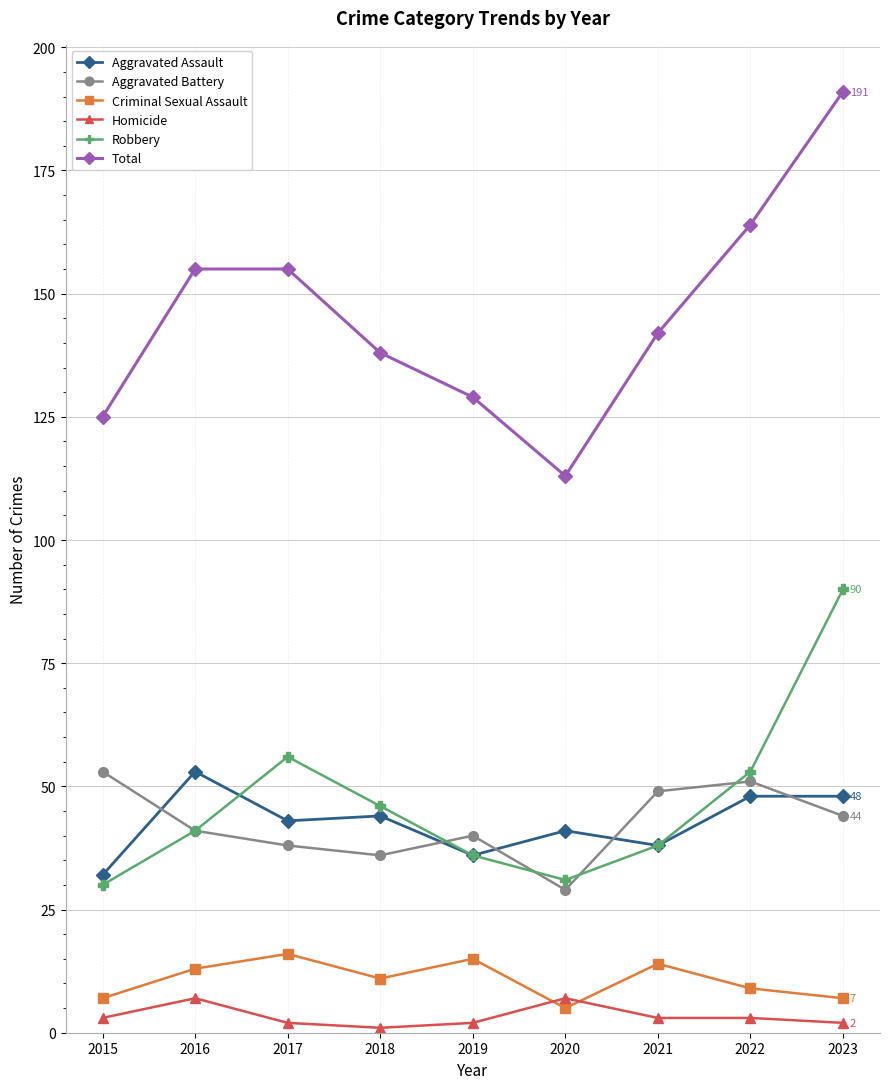

How many data points does each series have?

9